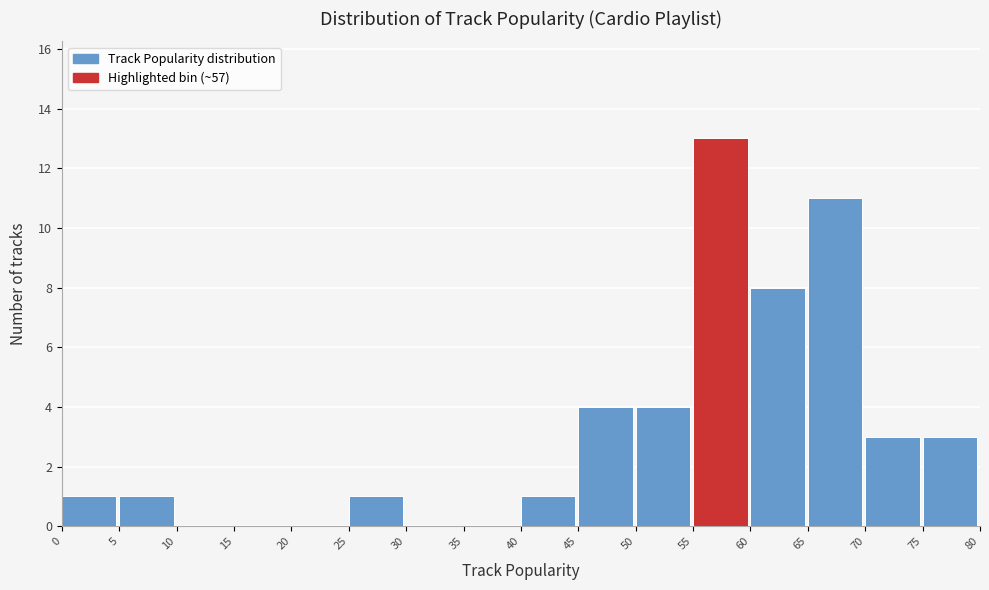

What is the height of the bar covering 45 to 50 on the x-axis? The values are not printed on the chart, so give them approximately, as read against the axis.

4